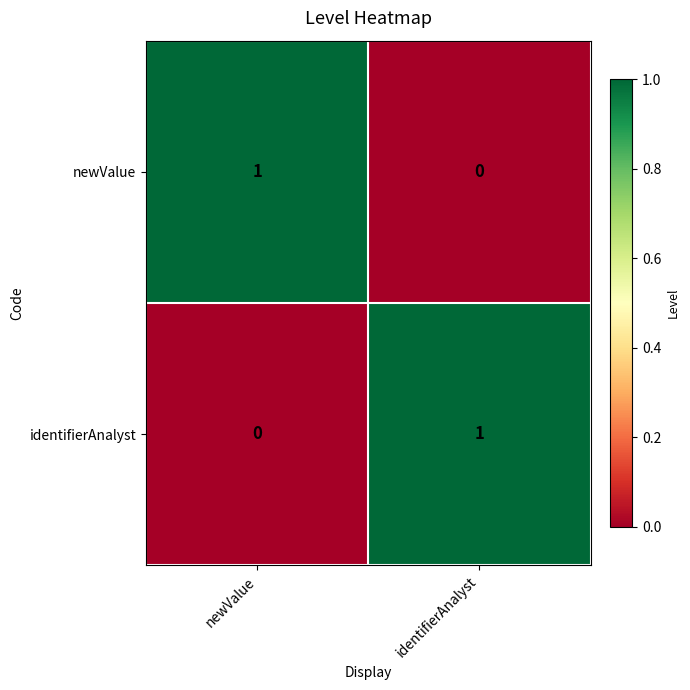

Is the value of newValue at identifierAnalyst greater than the value of identifierAnalyst at identifierAnalyst?

No